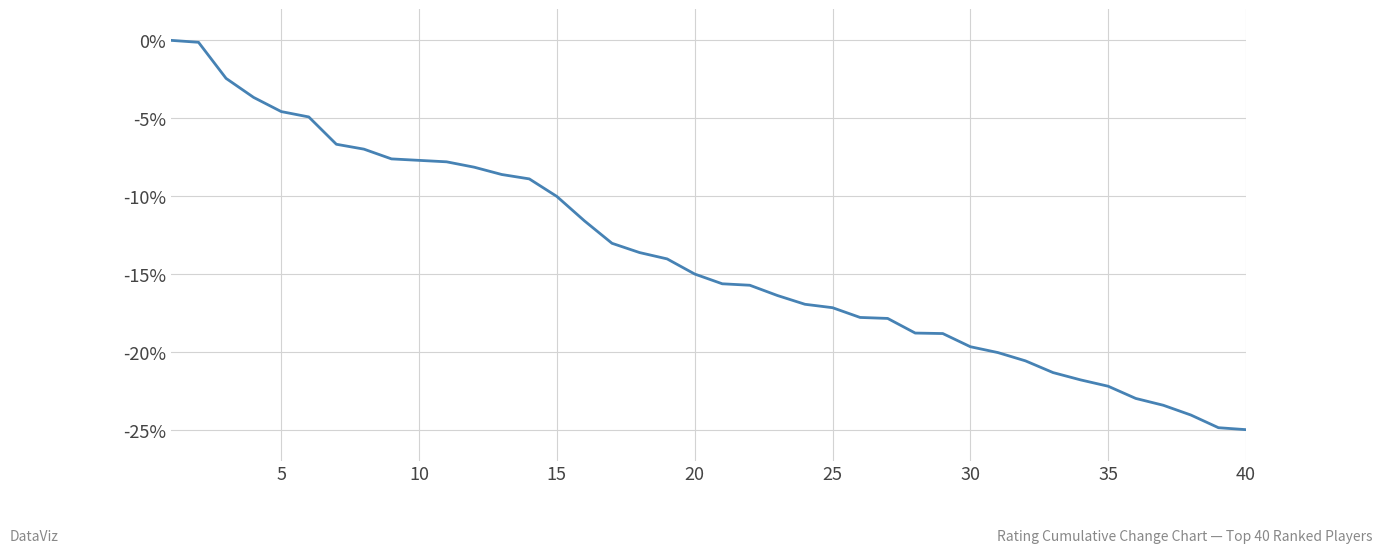

Does the chart have visible grid lines?

Yes